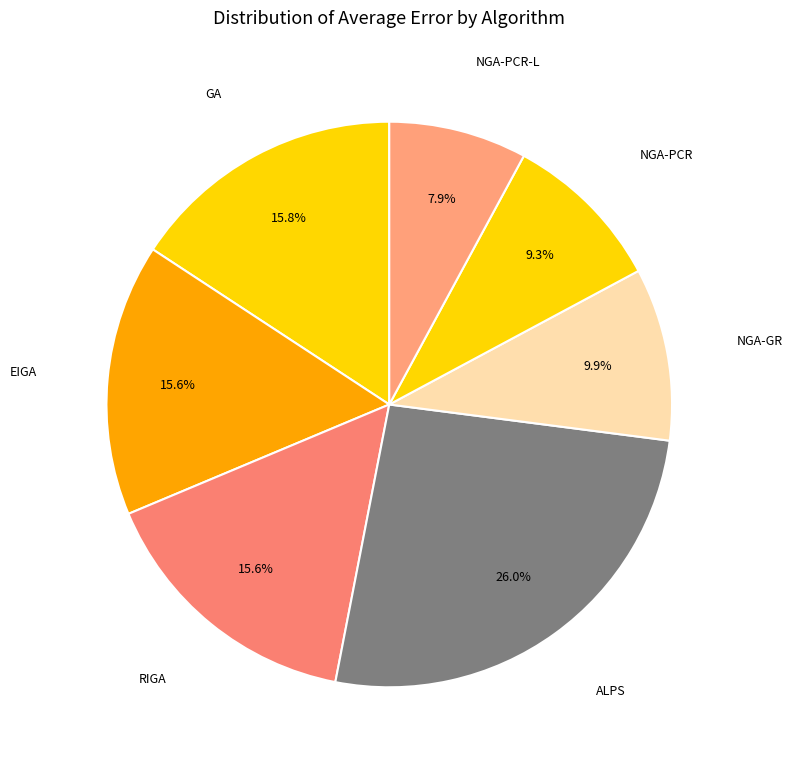

Combined, do NGA-PCR-L and GA account for over 50%?

No